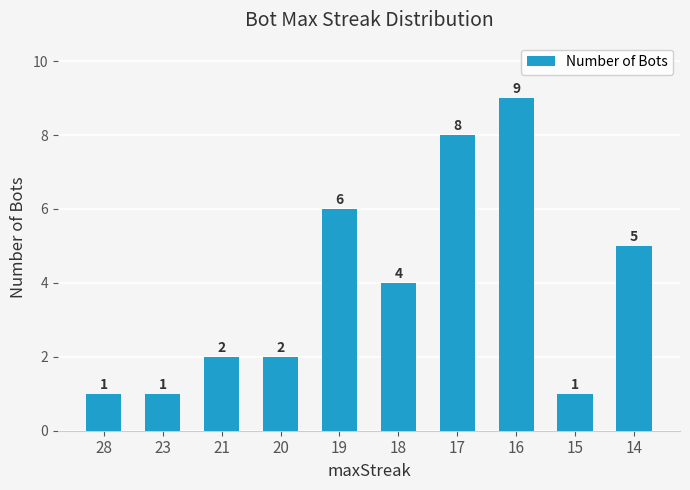

What is the difference between the maximum and second lowest values?

8